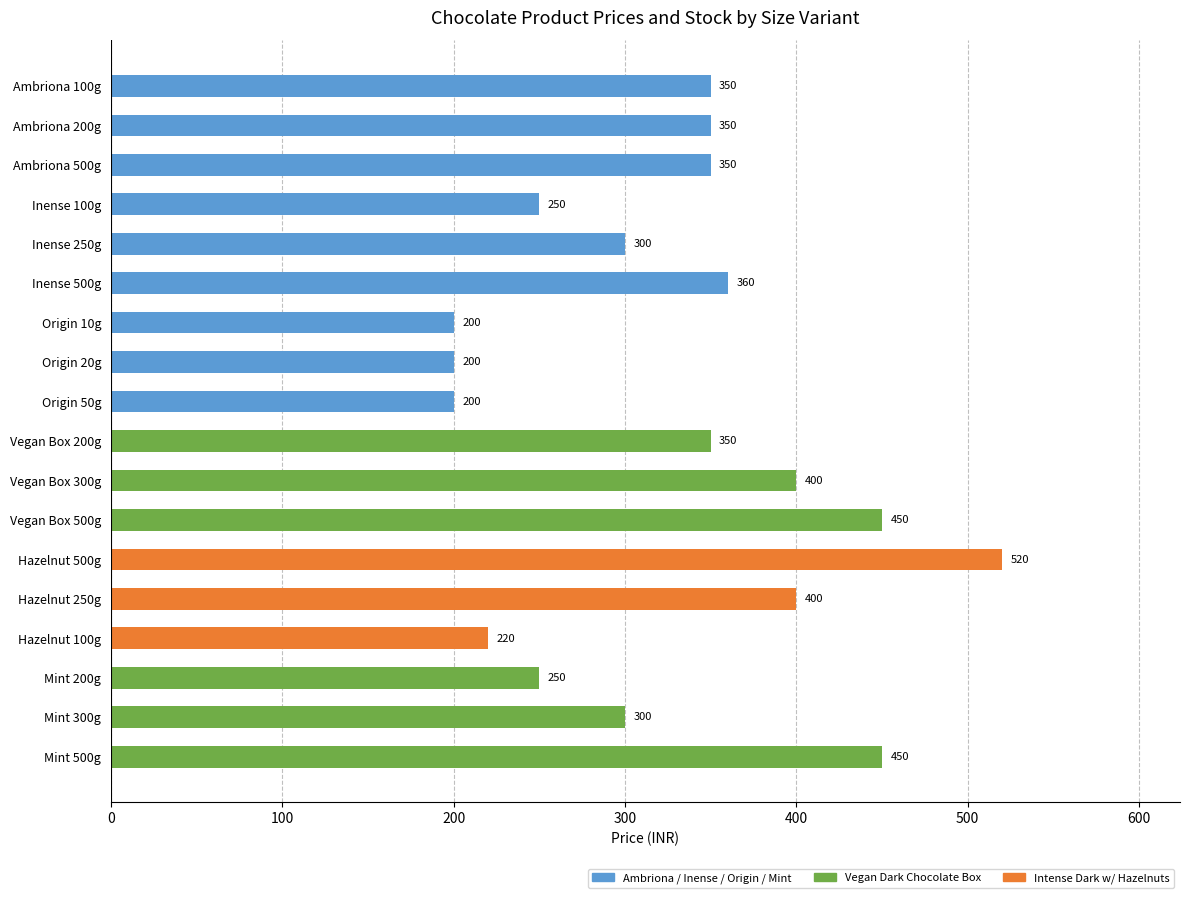

What is the label of the 16th bar from the top?

Mint 200g